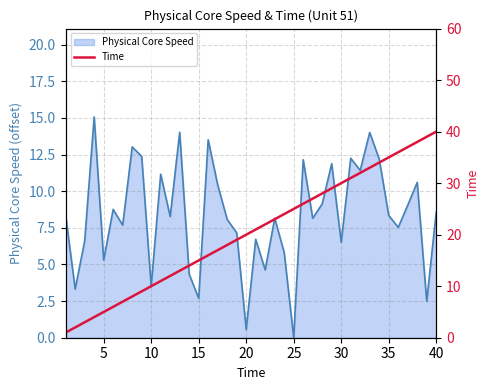

What is the maximum value for Physical Core Speed?

15.1